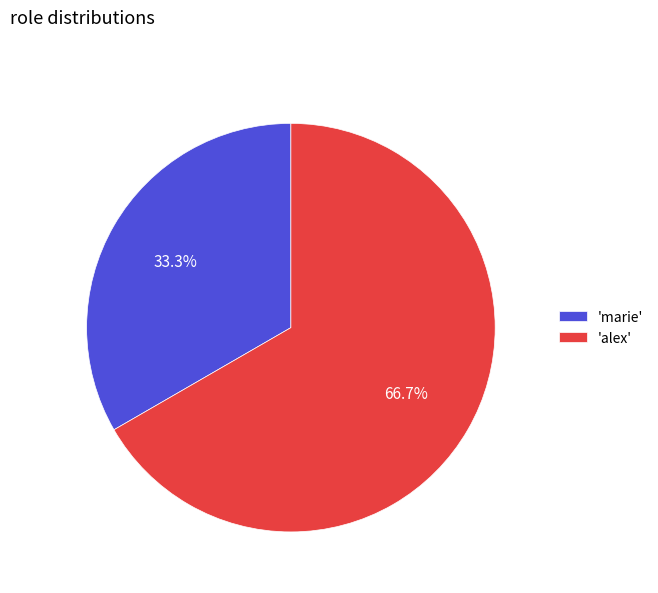

Does any single category account for the majority?

Yes